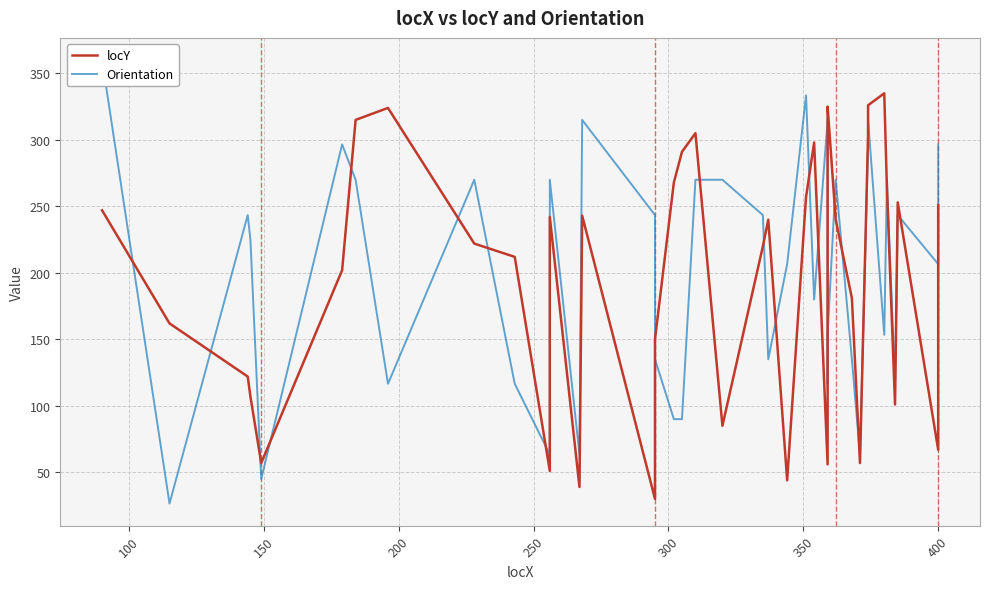

What are all the series names shown in the legend?

locY, Orientation